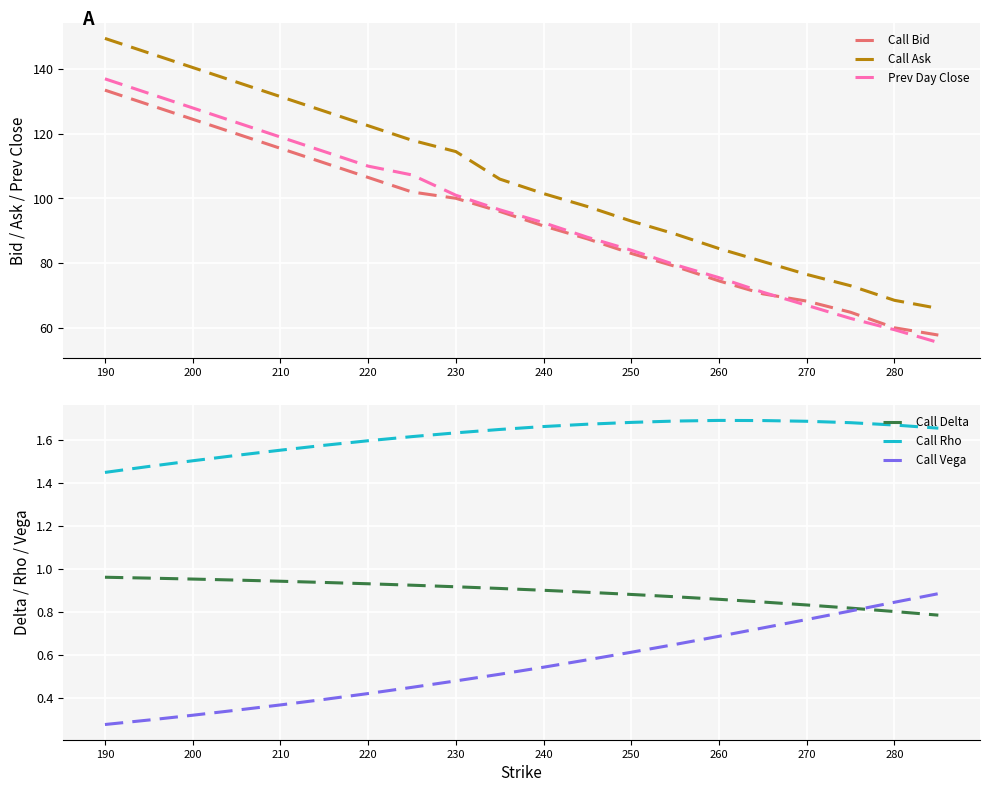

At which label does Call Bid reach its peak?

190